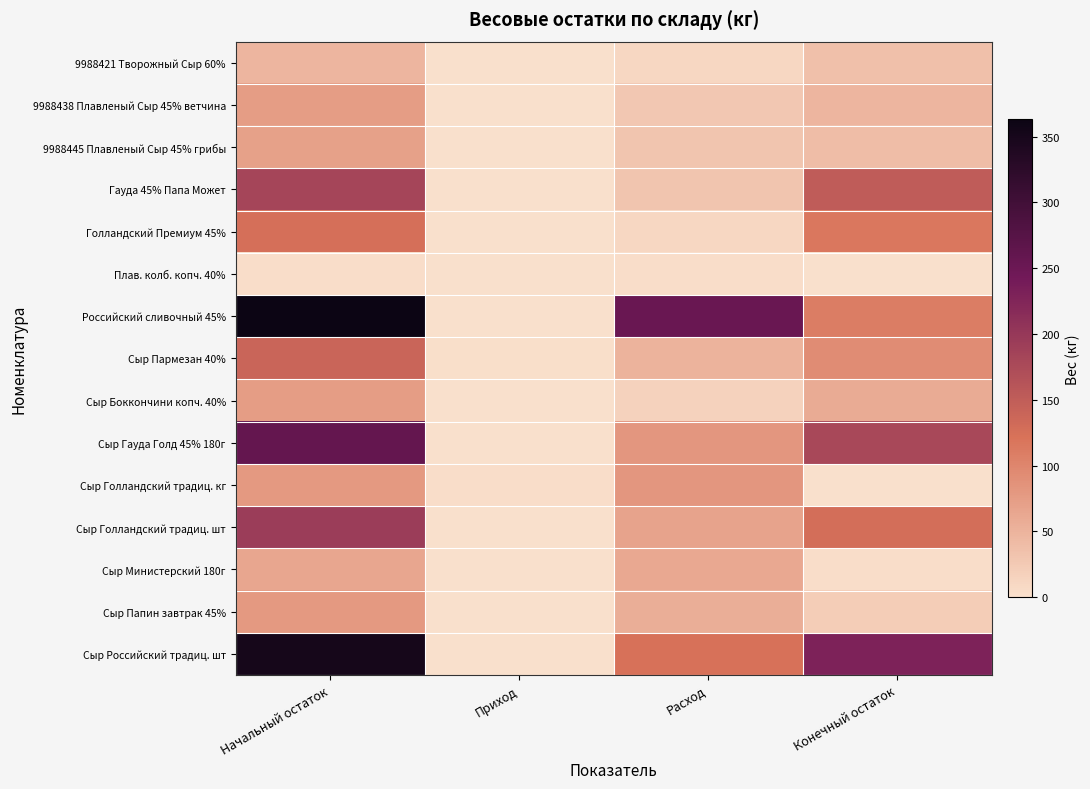

Rank the series at Конечный остаток from lowest to highest value.

Плав. колб. копч. 40%, Сыр Голландский традиц. кг, Сыр Министерский 180г, Сыр Папин завтрак 45%, 9988421 Творожный Сыр 60%, 9988445 Плавленый Сыр 45% грибы, 9988438 Плавленый Сыр 45% ветчина, Сыр Боккончини копч. 40%, Сыр Пармезан 40%, Российский сливочный 45%, Голландский Премиум 45%, Сыр Голландский традиц. шт, Гауда 45% Папа Может, Сыр Гауда Голд 45% 180г, Сыр Российский традиц. шт